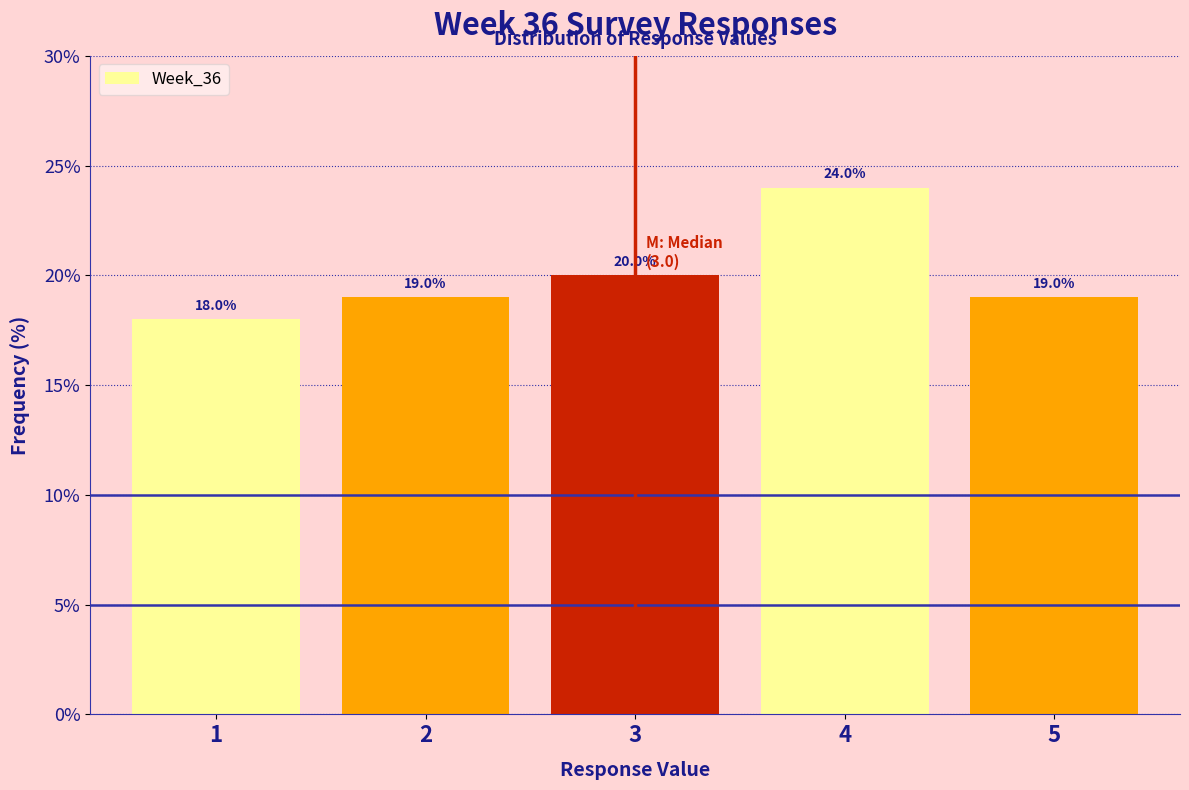

Reading left to right, transcribe this chart: for each bar, give the range it covers on the x-axis and its height.

0.5 to 1.5: 18.0
1.5 to 2.5: 19.0
2.5 to 3.5: 20.0
3.5 to 4.5: 24.0
4.5 to 5.5: 19.0